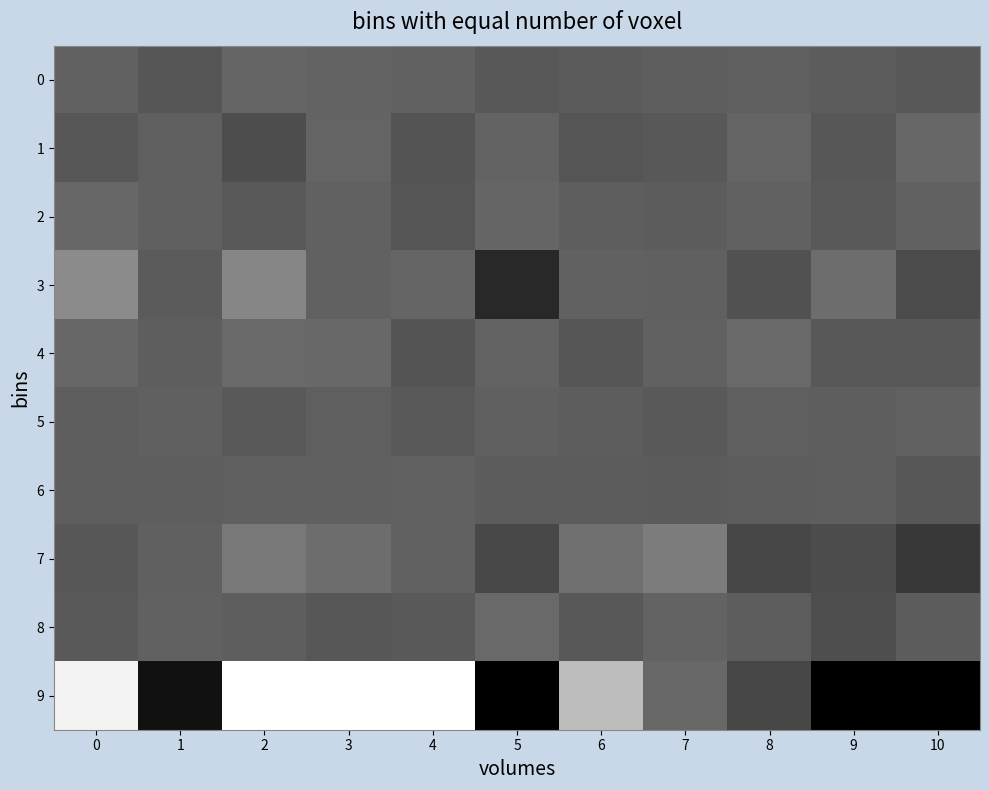

Which series has the largest range (max minus min)?

9